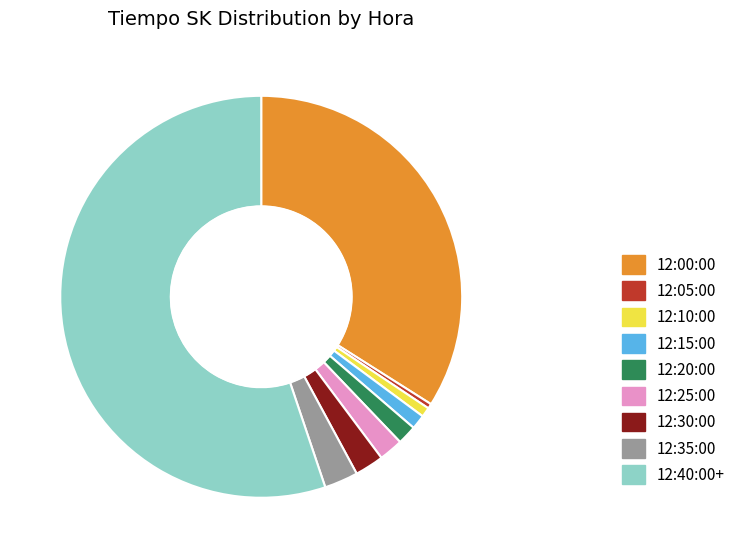

How many segments does this pie chart have?

9